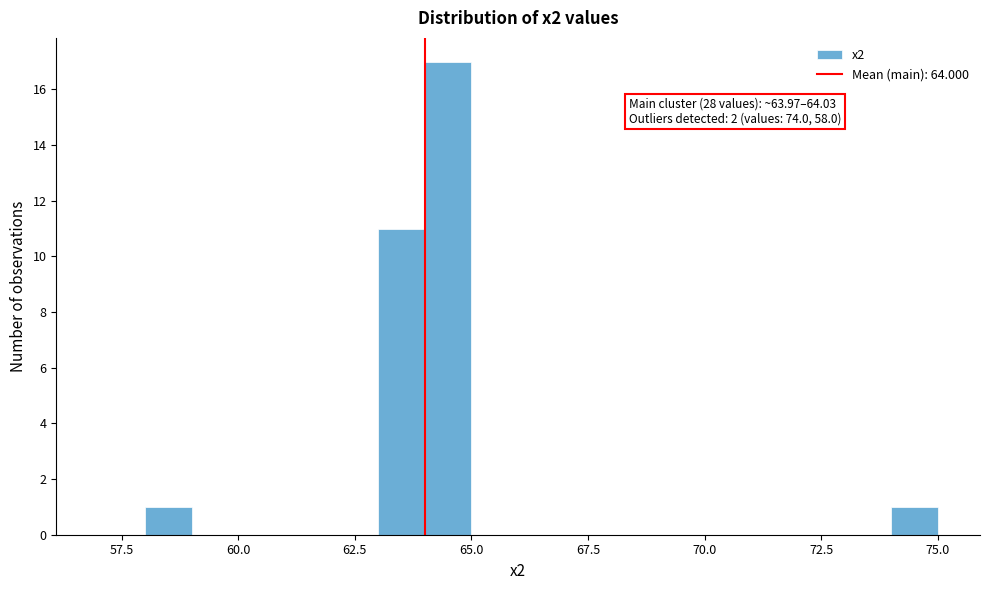

Around what value on the x-axis is the tallest bar? Give the approximate position of its centre, as read against the axis.

64.5